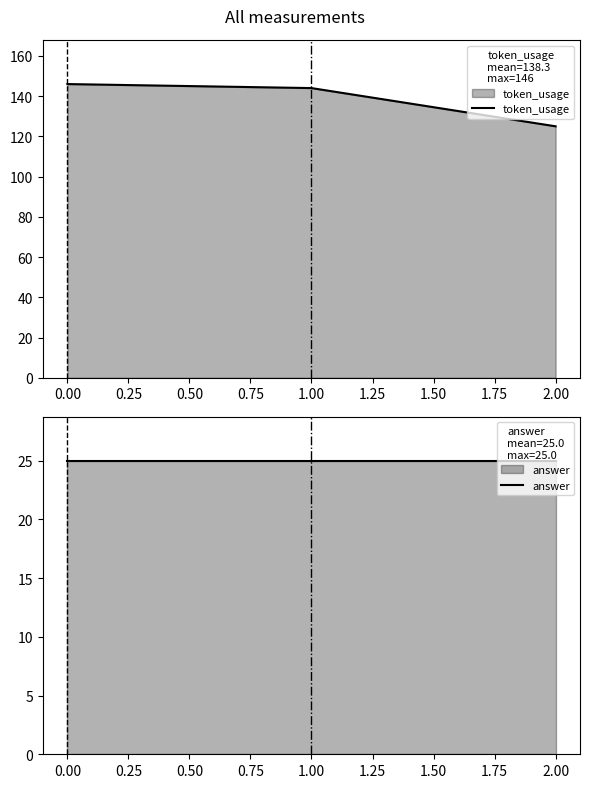

How many data points does each series have?

3